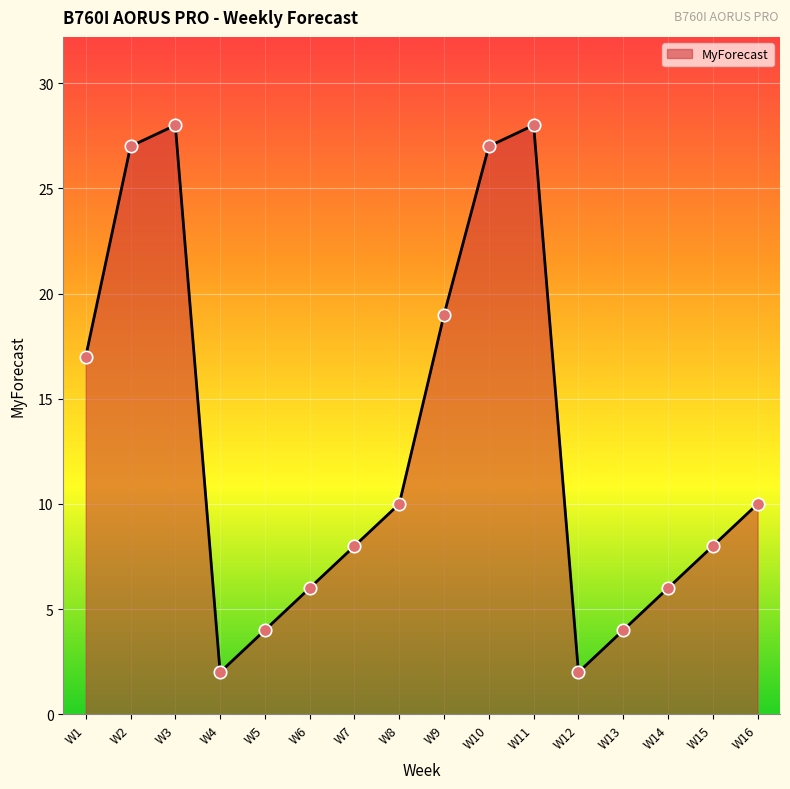

Which has a higher value, W5 or W6?

W6